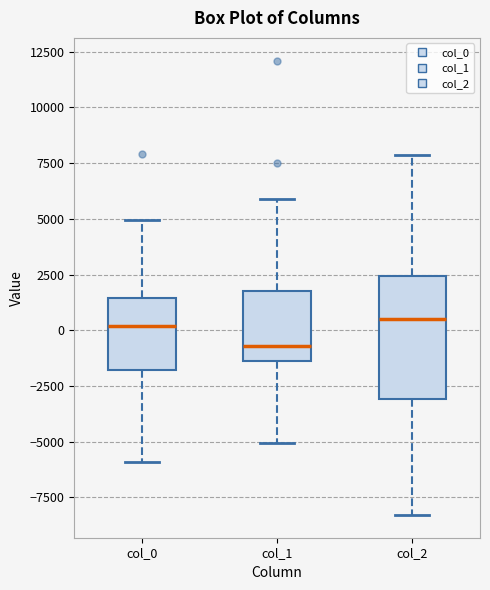

Reading left to right, read every box against the y-axis: the position of its median line, the range the box covers, and the ends of its whiskers. The values are not printed on the chart, so give them approximately, as read against the axis.

col_0: median 0, box -2000 to 1500, whiskers -6000 to 5000
col_1: median -500, box -1500 to 1500, whiskers -5000 to 6000
col_2: median 500, box -3000 to 2500, whiskers -8500 to 8000